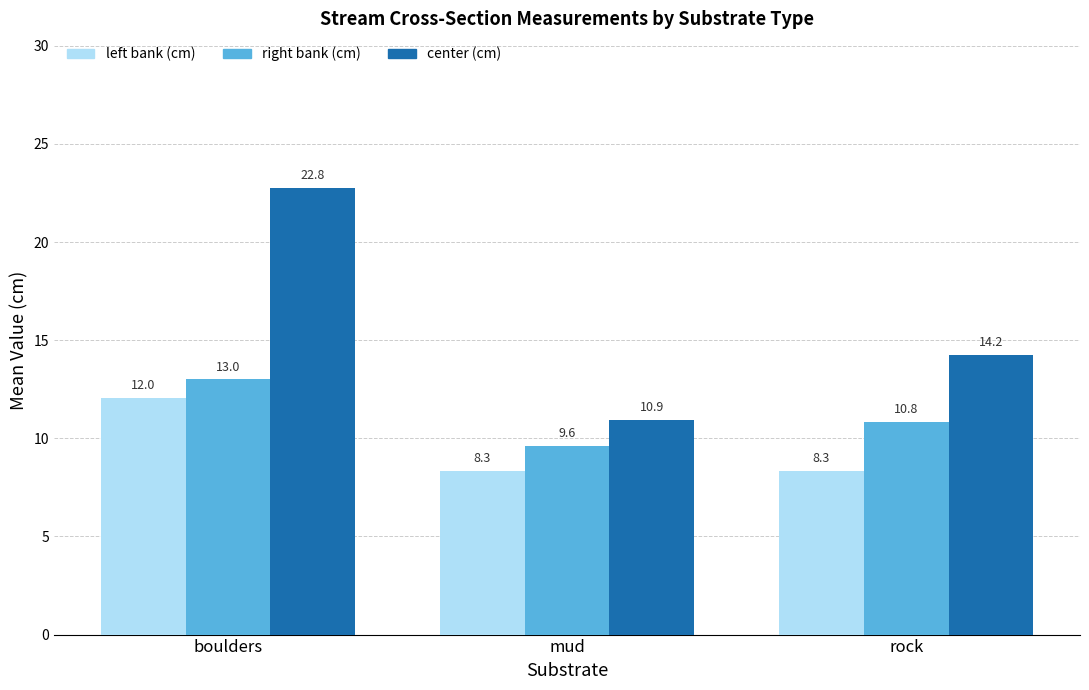

What is the sum of all left bank (cm) values?

28.7